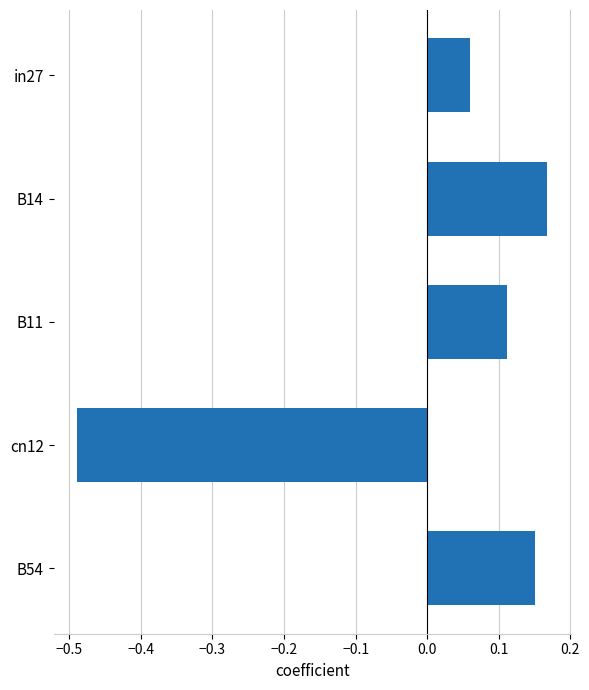

Between B14 and B54, which is larger?

B14